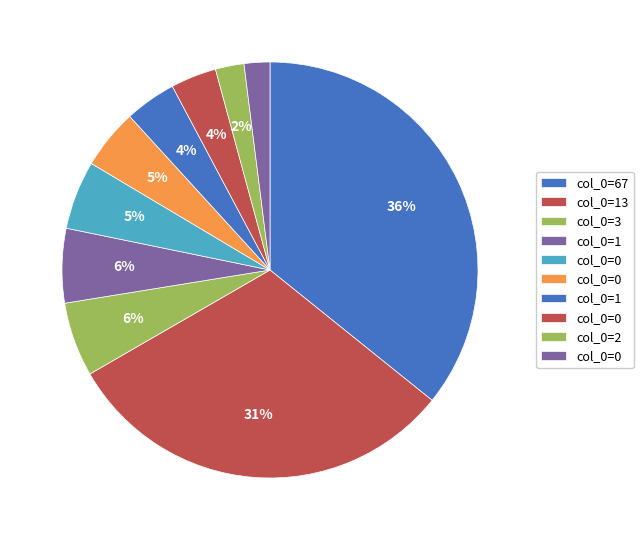

To the nearest percent, what is the difference between the largest and smallest slice percentages?

34%